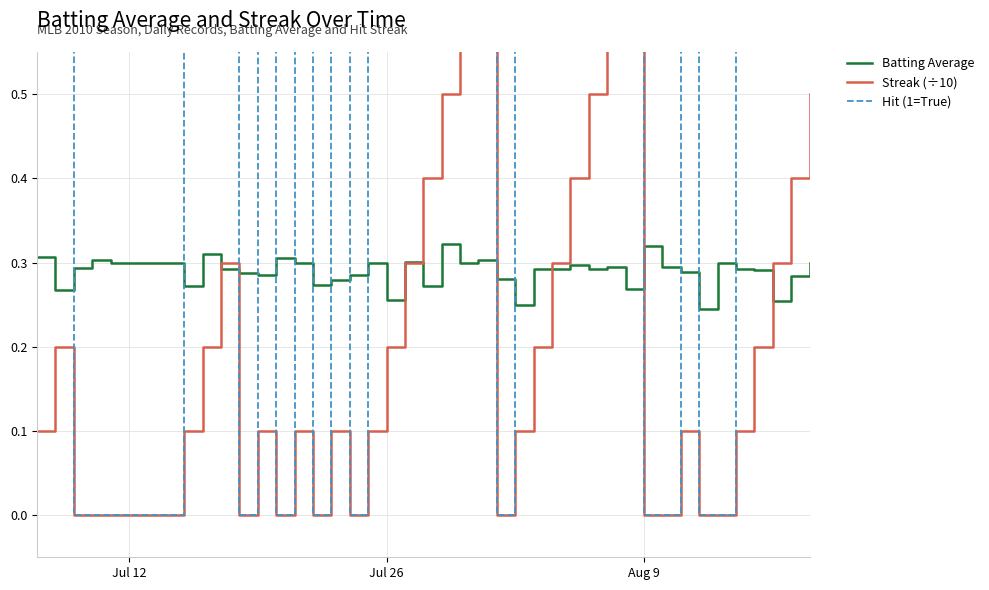

True or false: Batting Average and Hit (1=True) intersect in this chart.

True